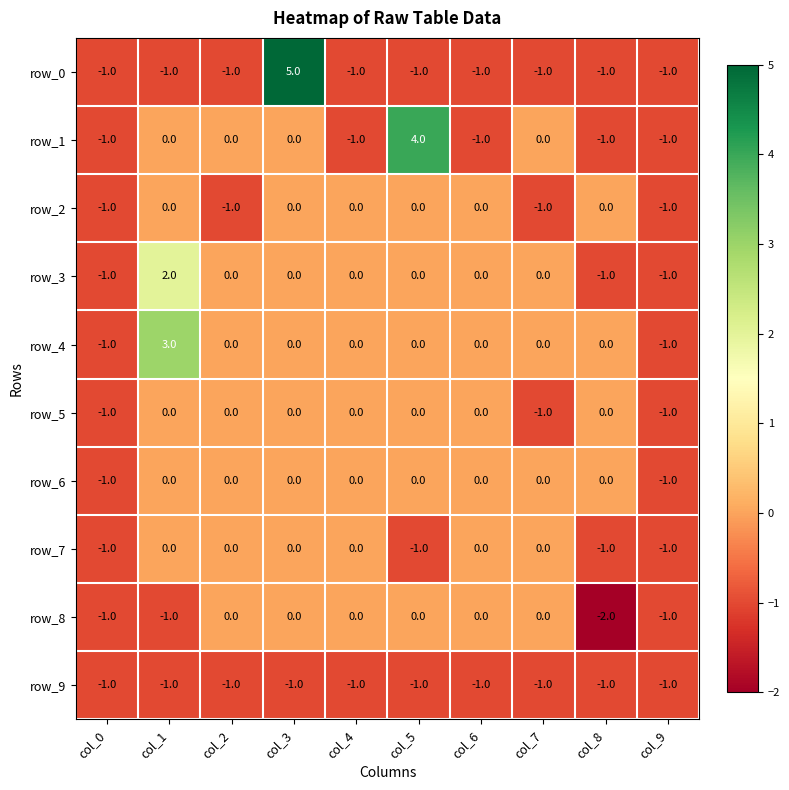

What is the difference between the highest and lowest values at col_1?

4